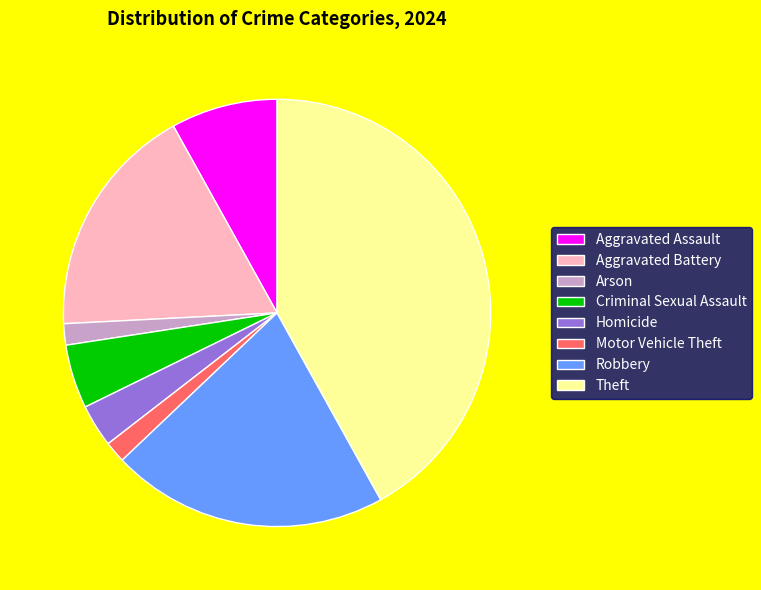

Which category has the biggest portion of the pie?

Theft